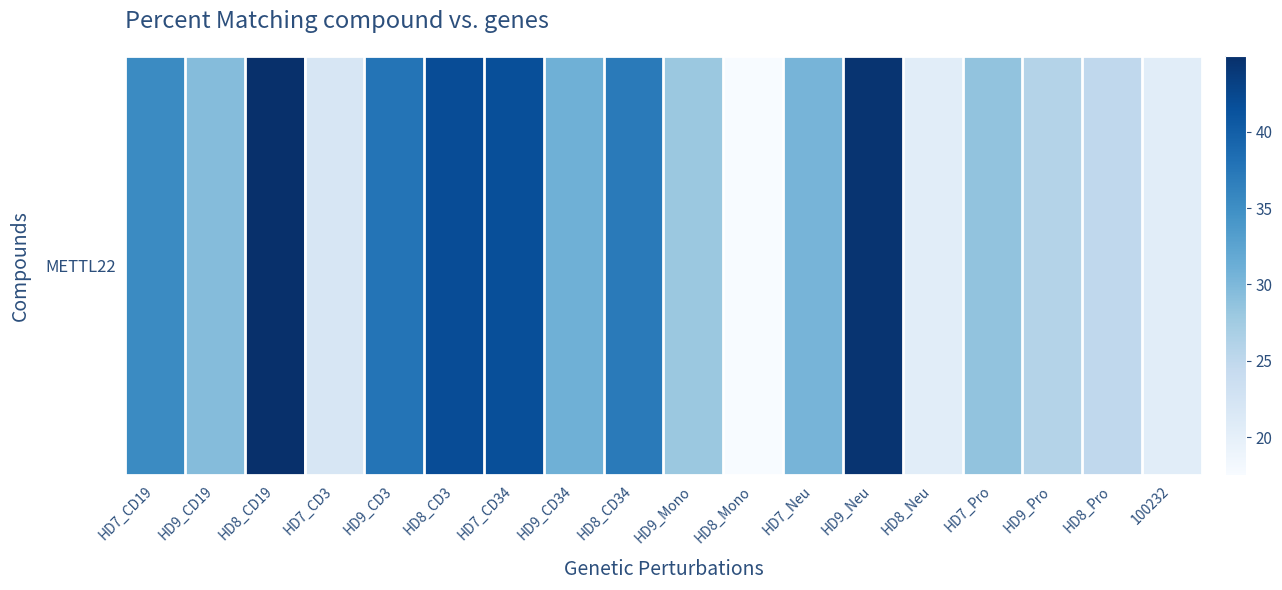

How many data points are less than 30?

9